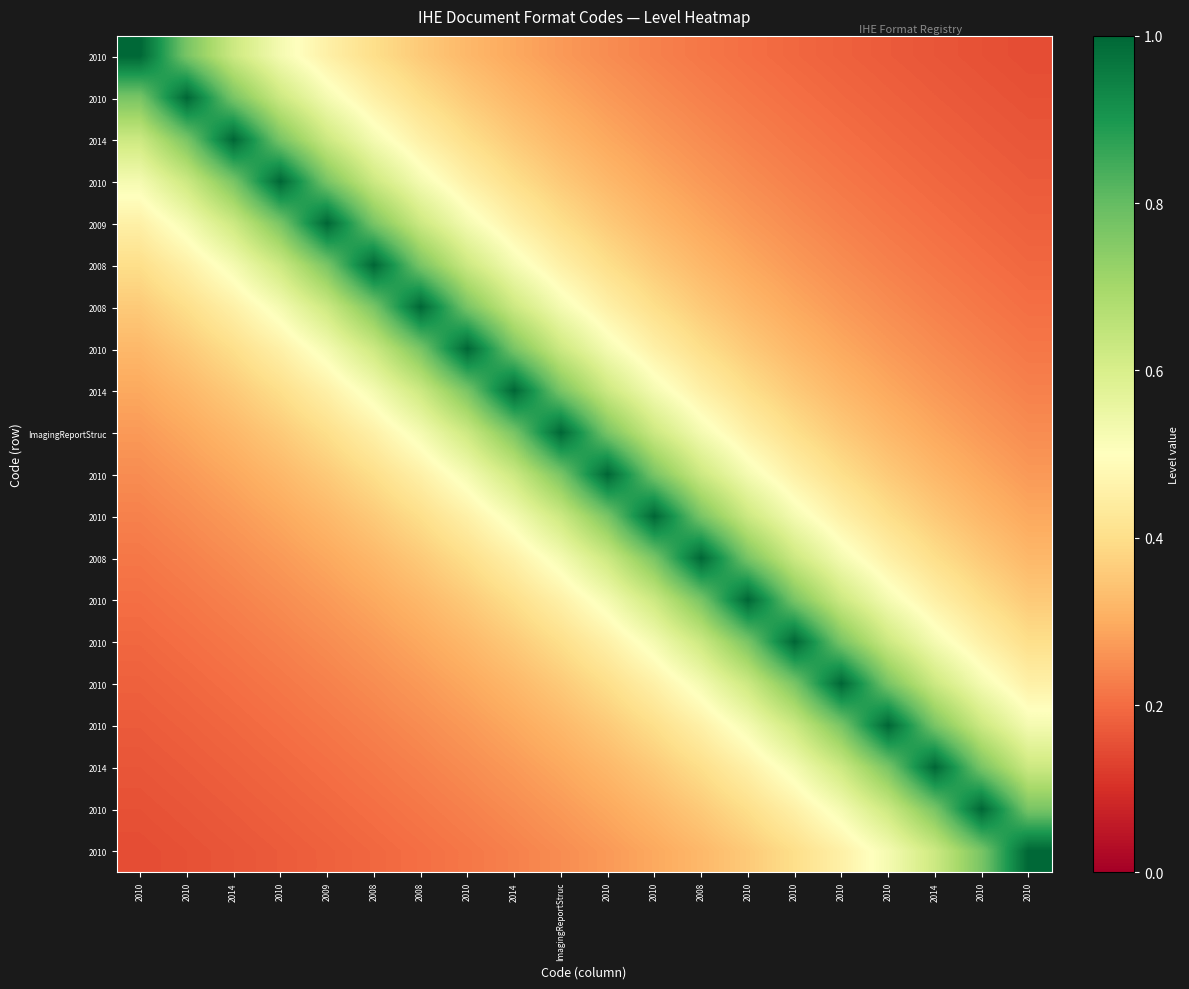

Which has a higher value, 2010 or 2010?

2010